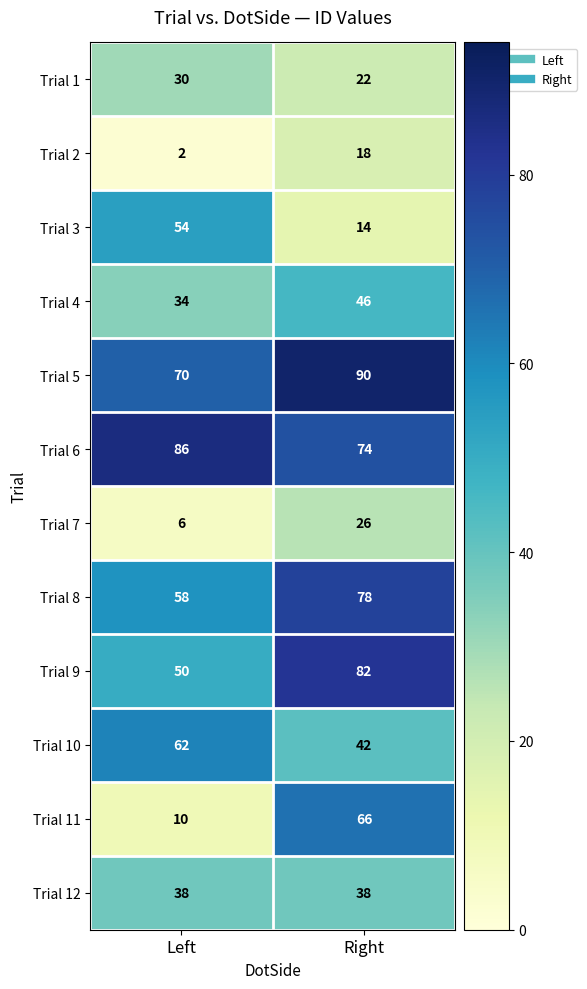

Read the Trial 2 value at Right.

18